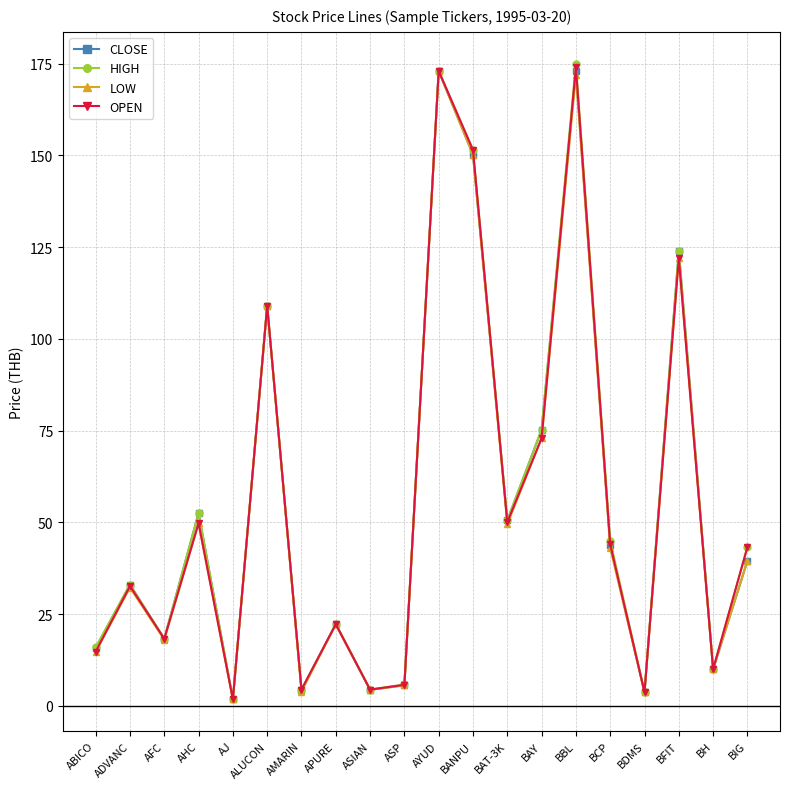

Is the value of LOW at AMARIN greater than the value of CLOSE at BH?

No